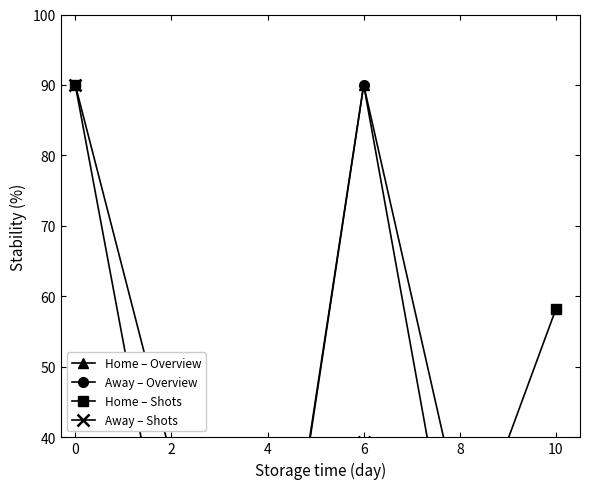

Where do Away – Shots and Away – Overview first cross each other?

6 and 8